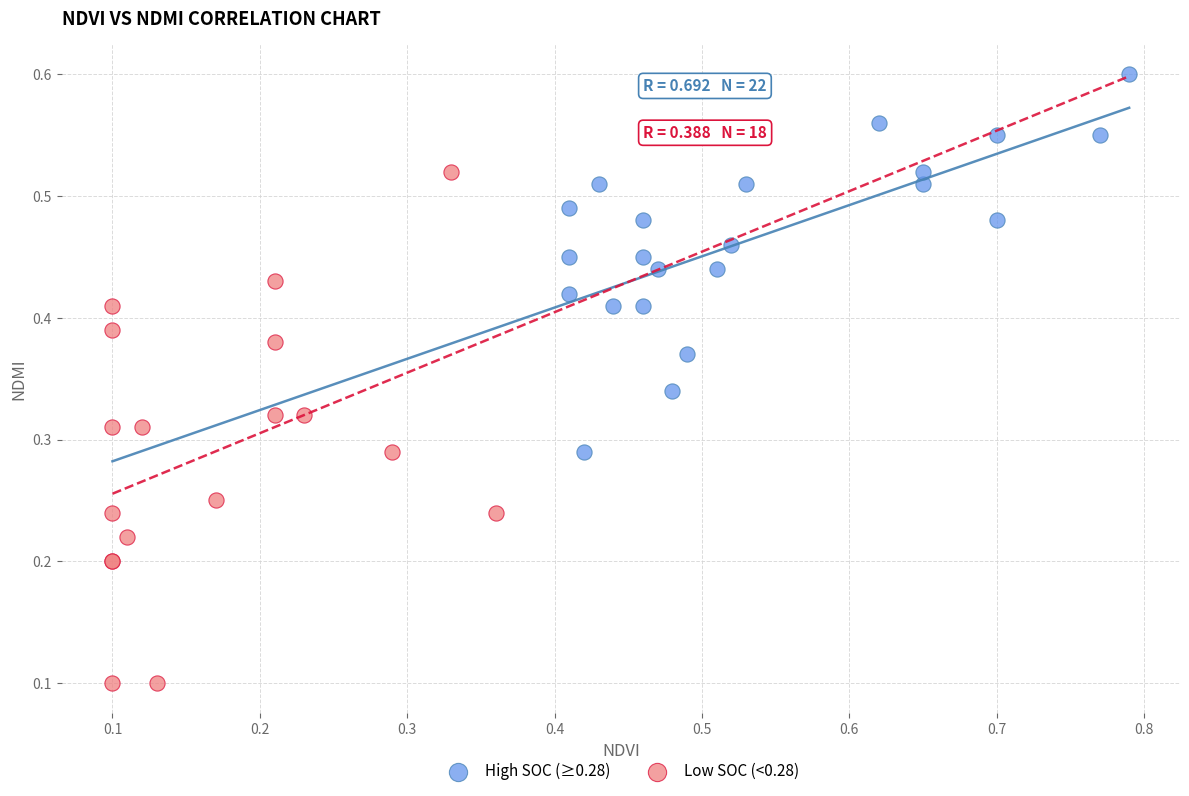

Which series reaches the minimum Y coordinate?

Low SOC (<0.28)